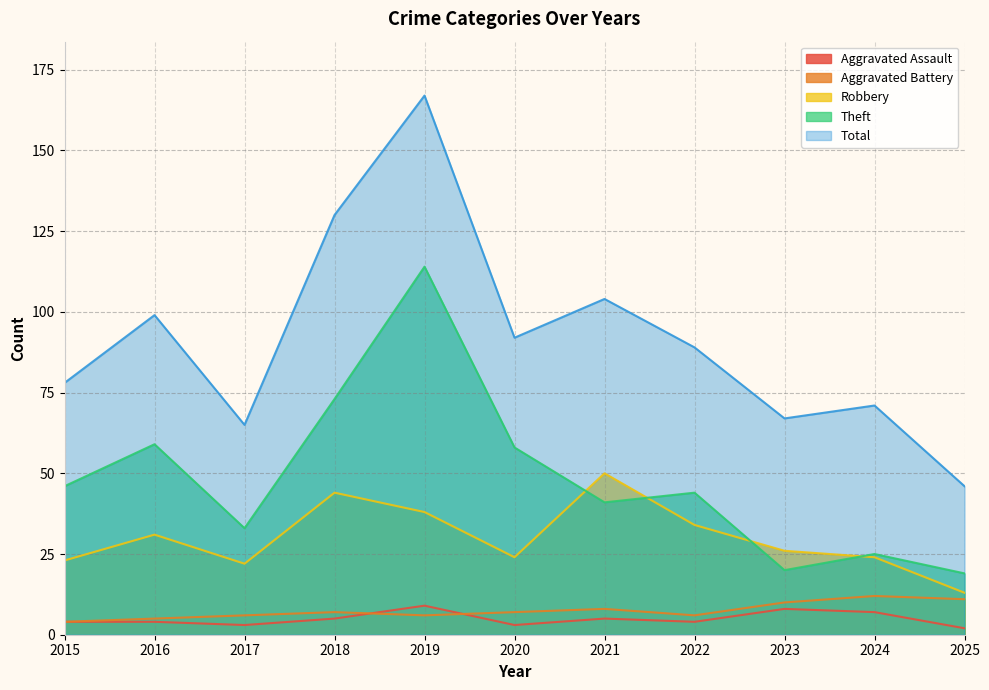

At which label is Theft closest to 66?

2016